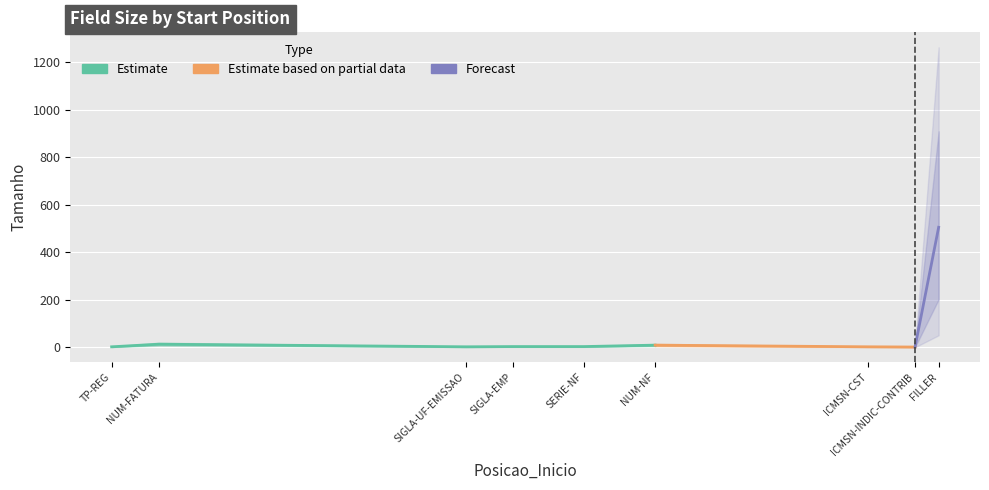

How many lines are shown in the chart?

1